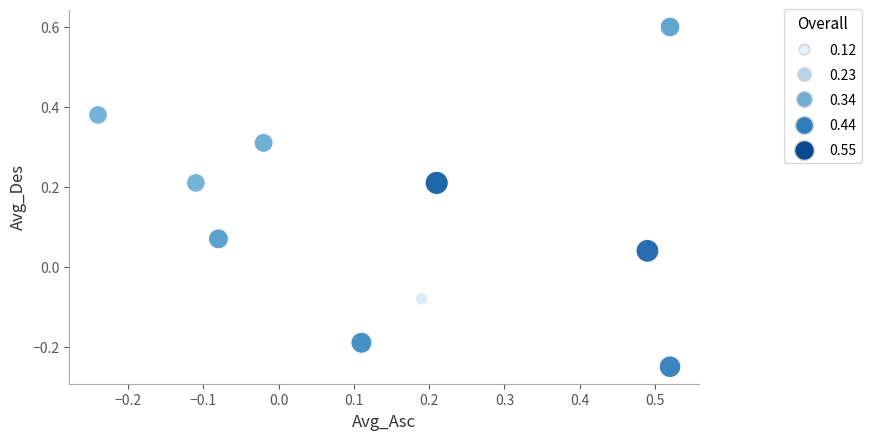

What is the range of X values (max minus min)?

0.8